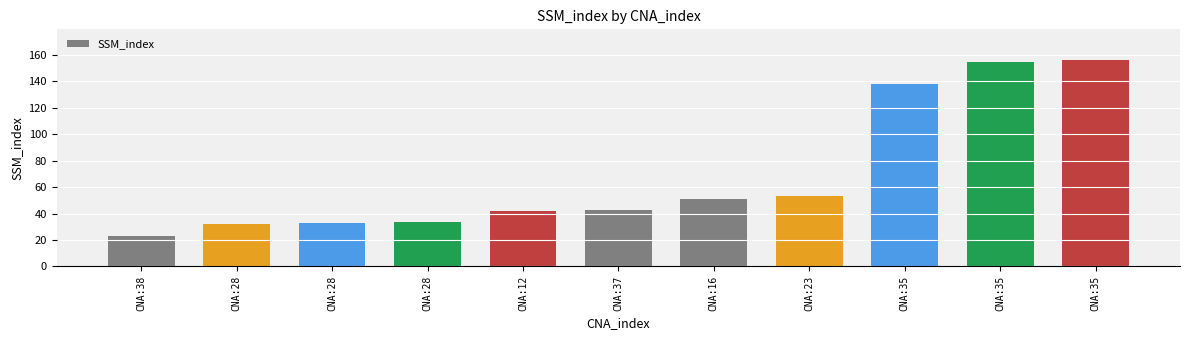

Approximately how many times larger is the value at CNA:28 compared to CNA:23?

0.6